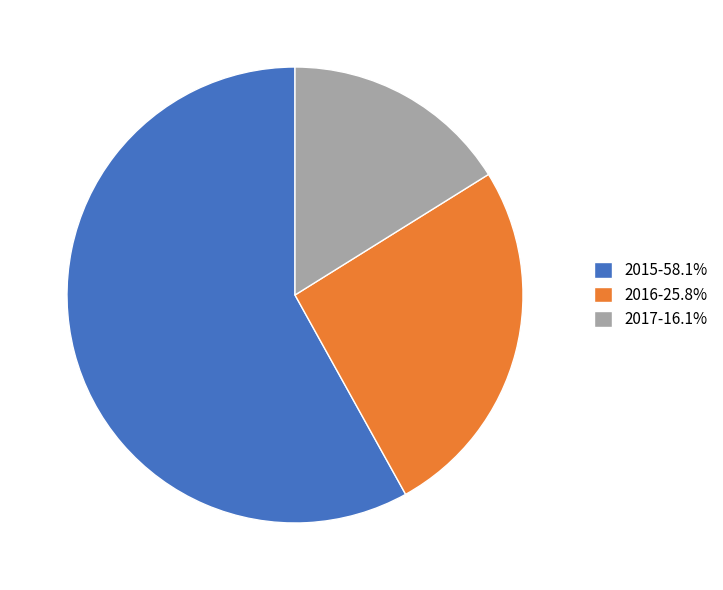

What is the ratio of the value at 2015-58.1% to the value at 2016-25.8%?

2.2